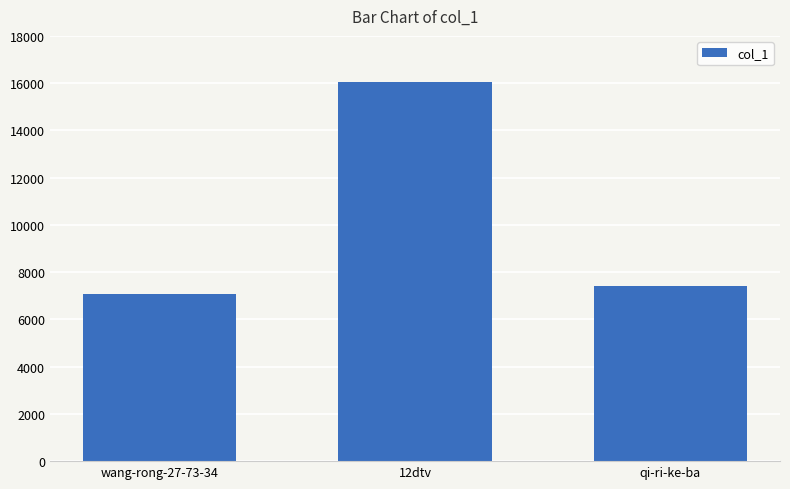

What is the minimum value shown in the chart?

7061